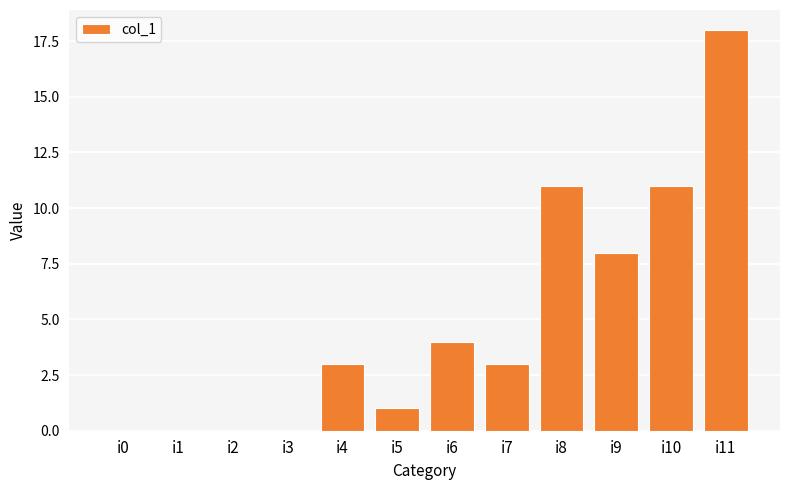

Between i1 and i9, which is larger?

i9